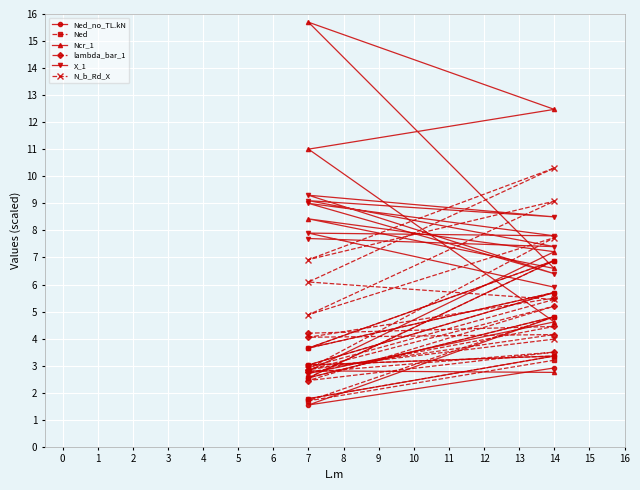

What is the sum of all lambda_bar_1 values?

39.1